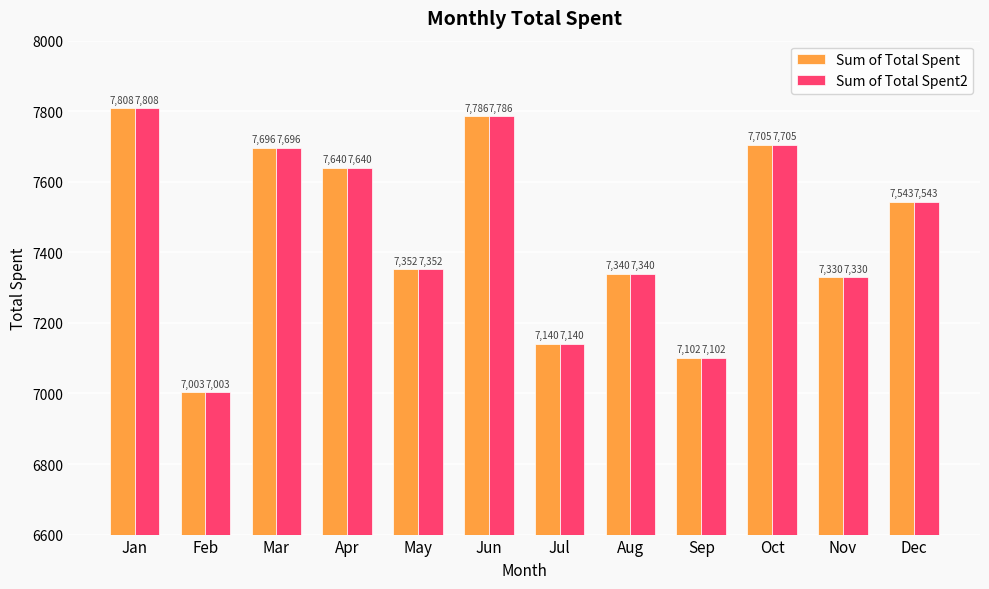

What are all the series names shown in the legend?

Sum of Total Spent, Sum of Total Spent2